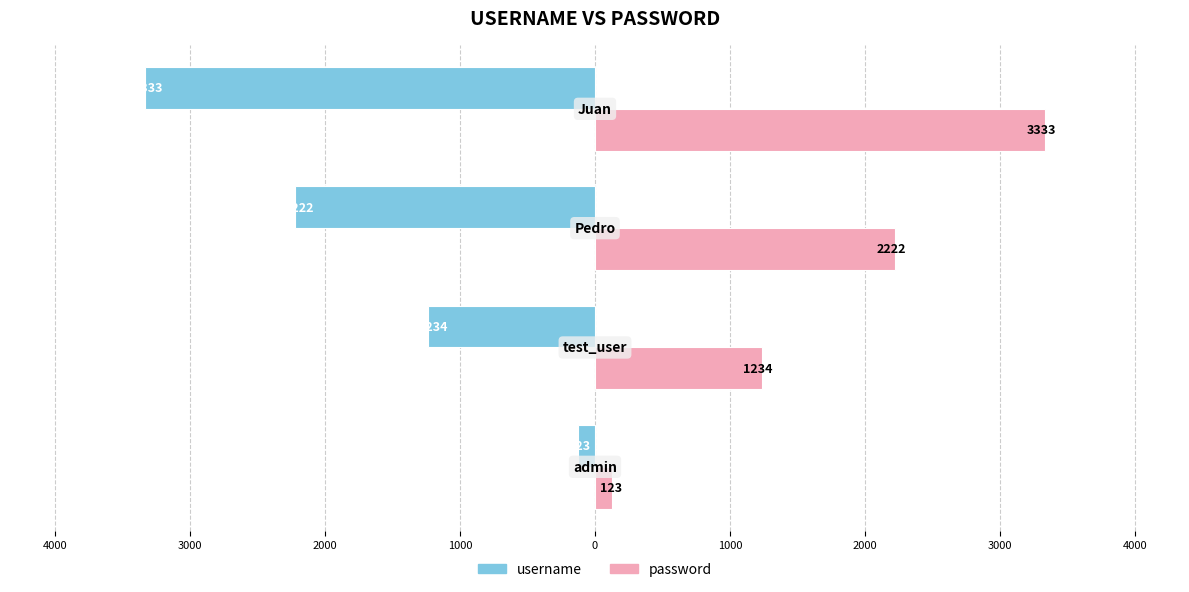

What are all the series names shown in the legend?

username, password